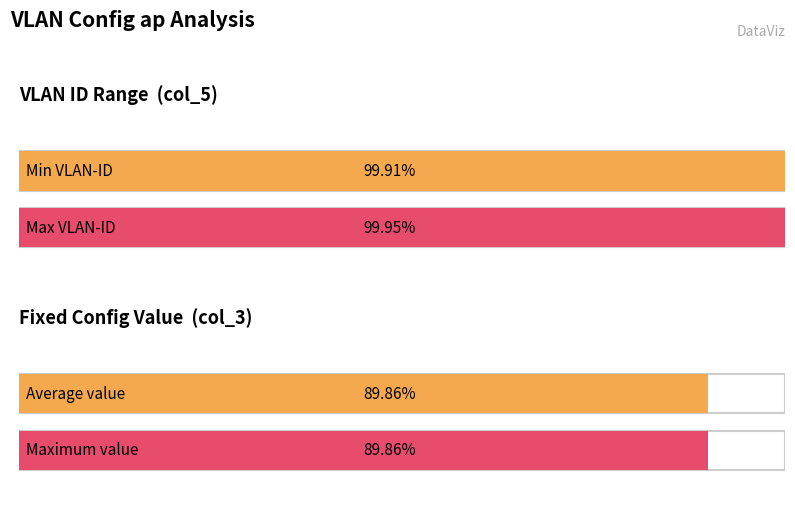

Is the value of col_3 (Value) at ncap-20002 greater than the value of col_5 (VLAN ID) at ncap-20007?

No